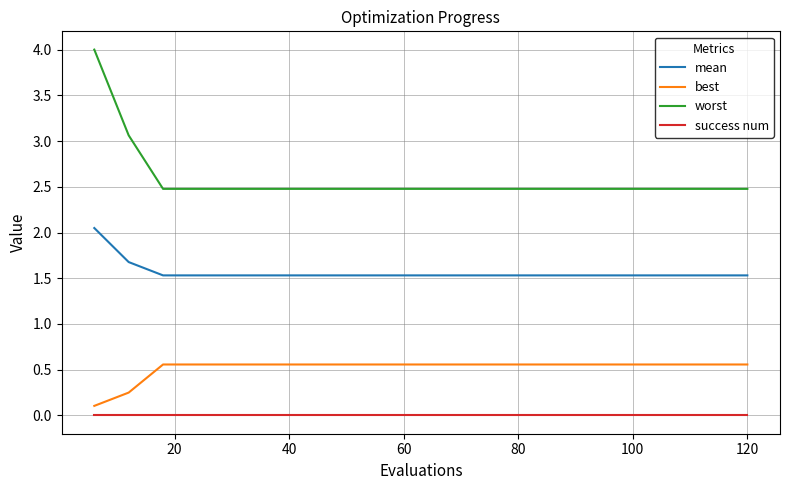

List the series in order of their overall mean, highest first.

worst, mean, best, success num